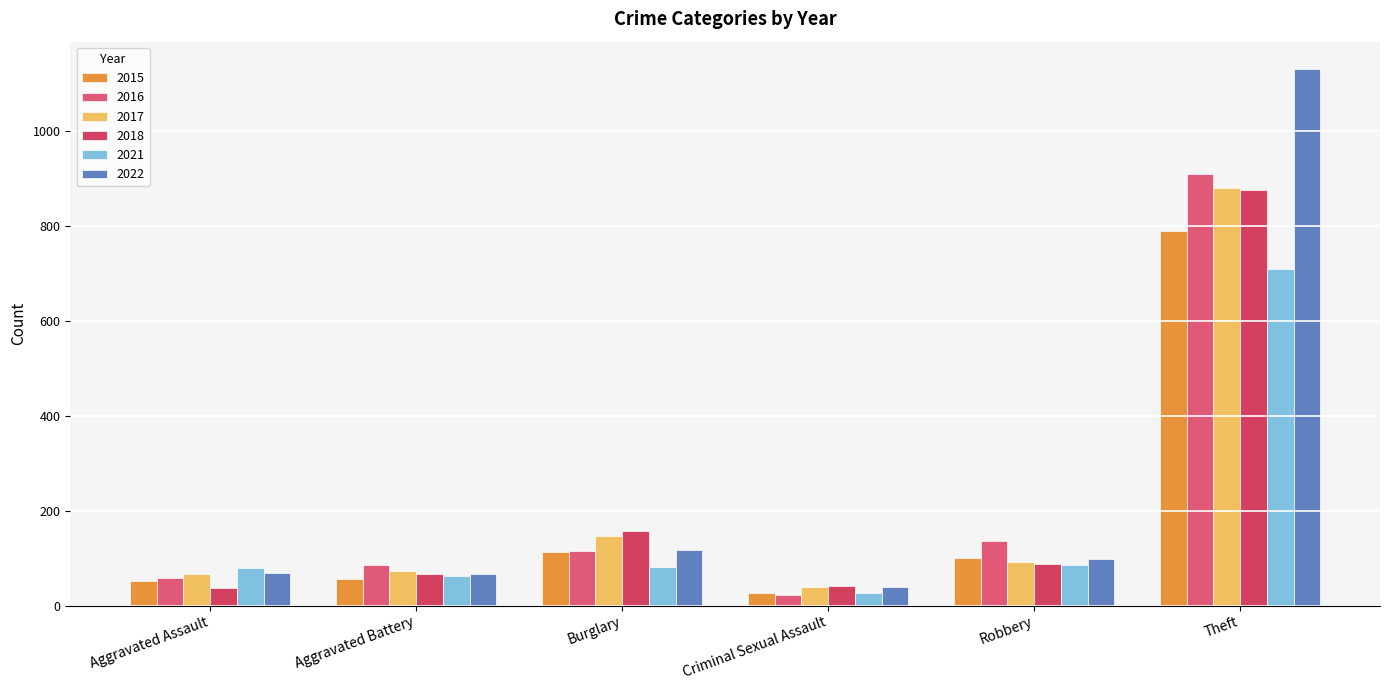

What is the value of the 2016 bar at the 2nd from the left?

85